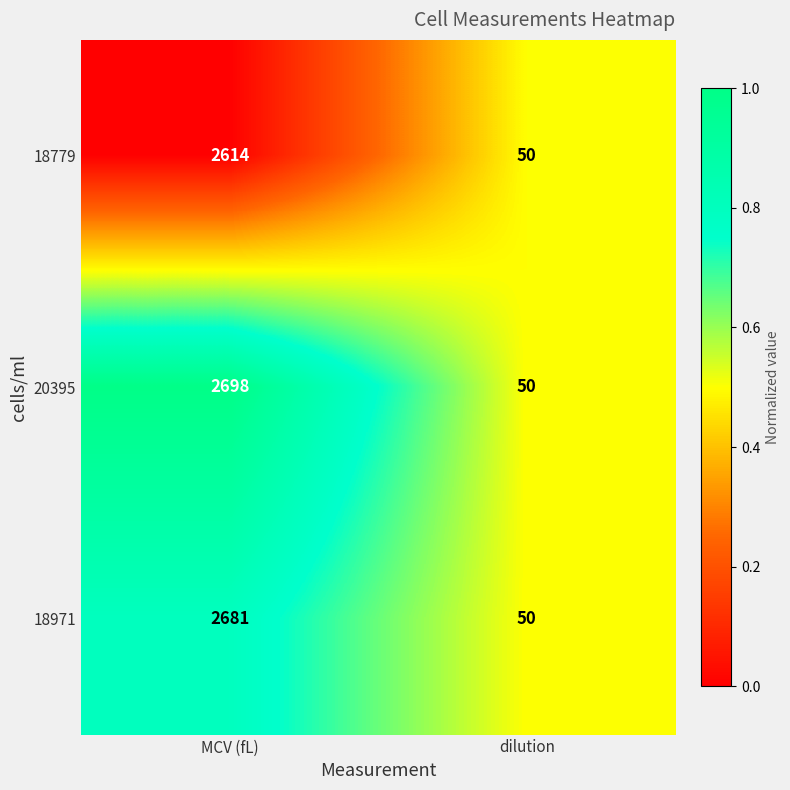

Rank the series at MCV (fL) from highest to lowest value.

20395, 18971, 18779